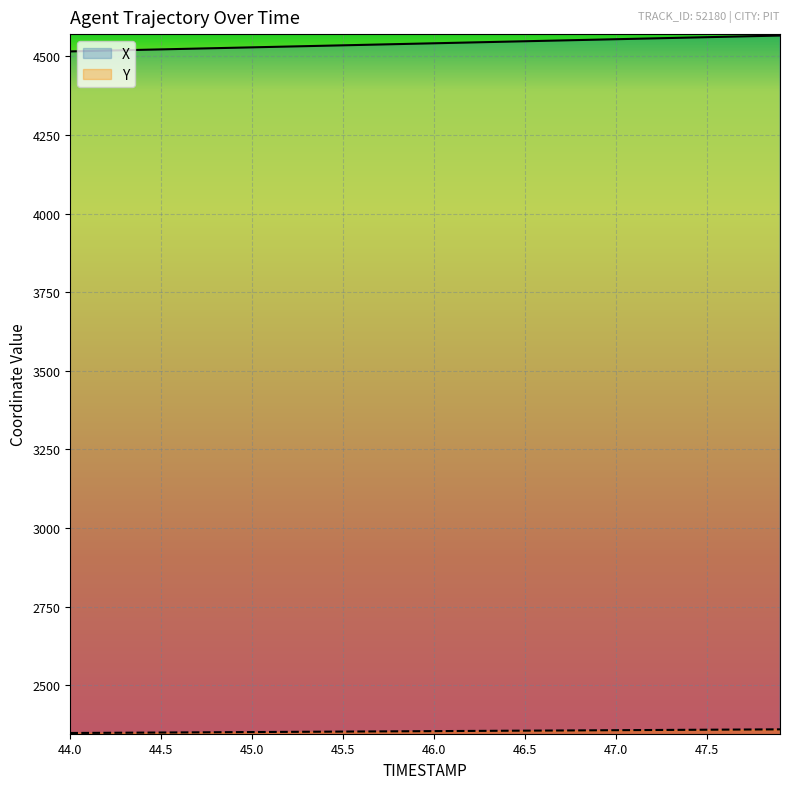

Between 45.0 and 46.5, which series saw the biggest shift?

X